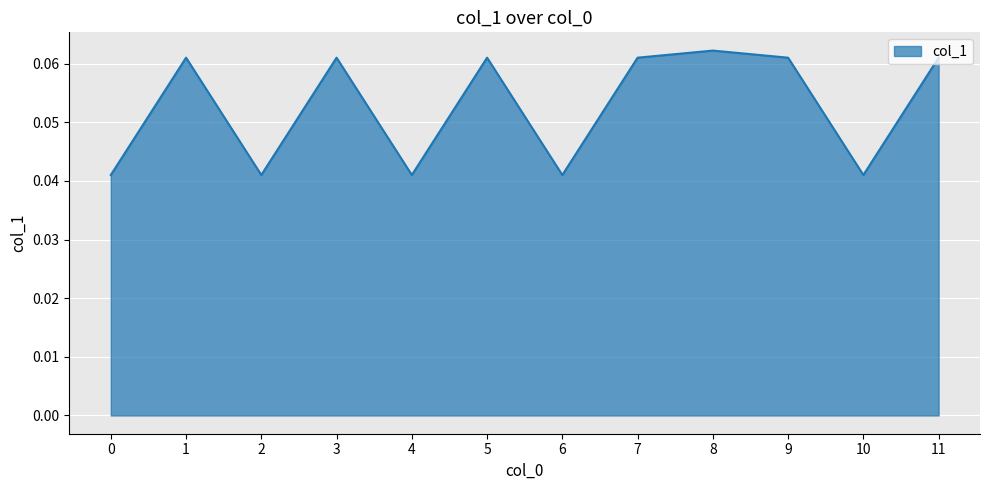

Is it true that the value at 8 is 0.0?

False